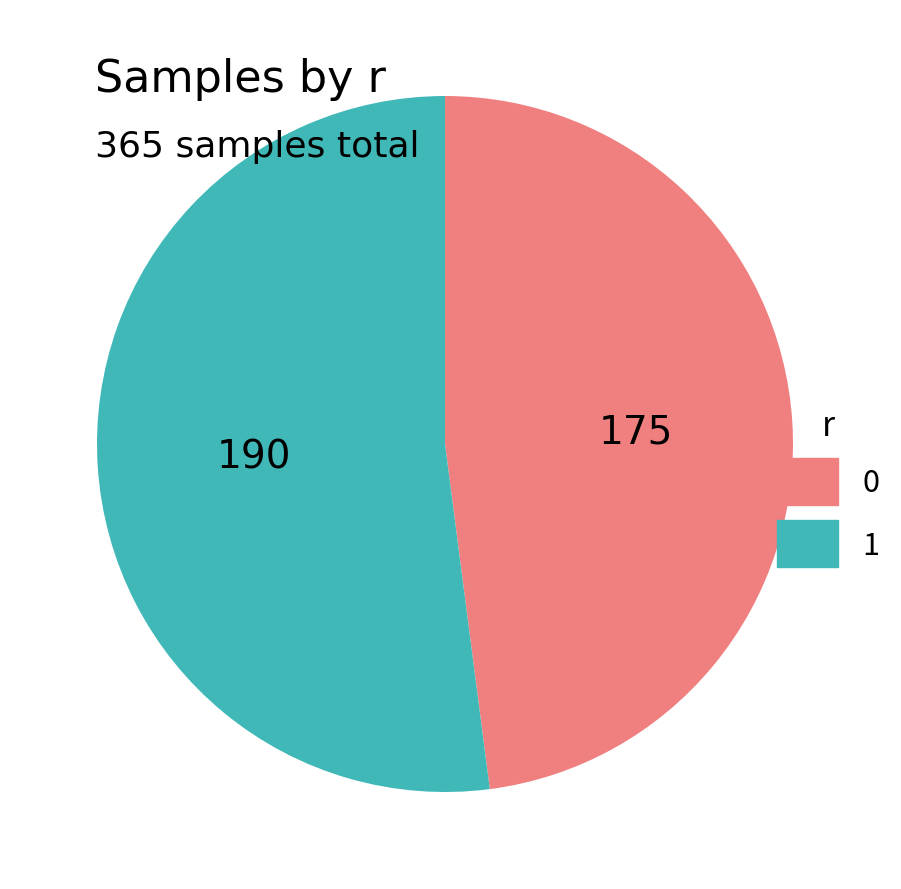

How many slices are in this pie chart?

2